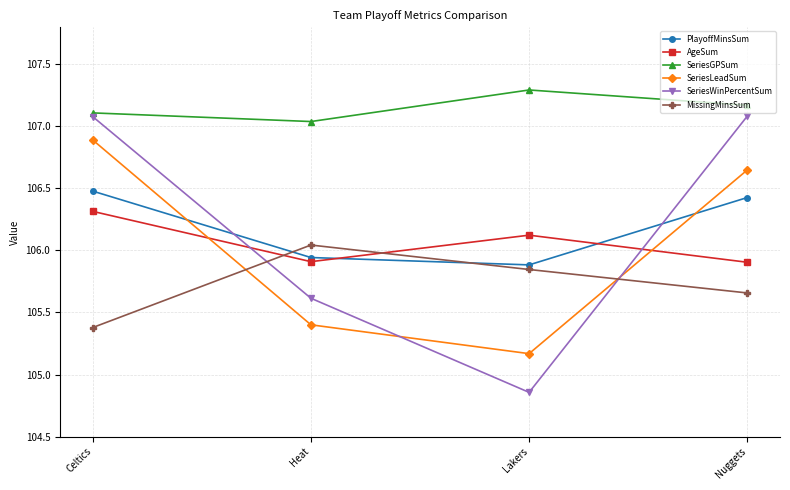

At which label is SeriesWinPercentSum closest to 105?

Lakers